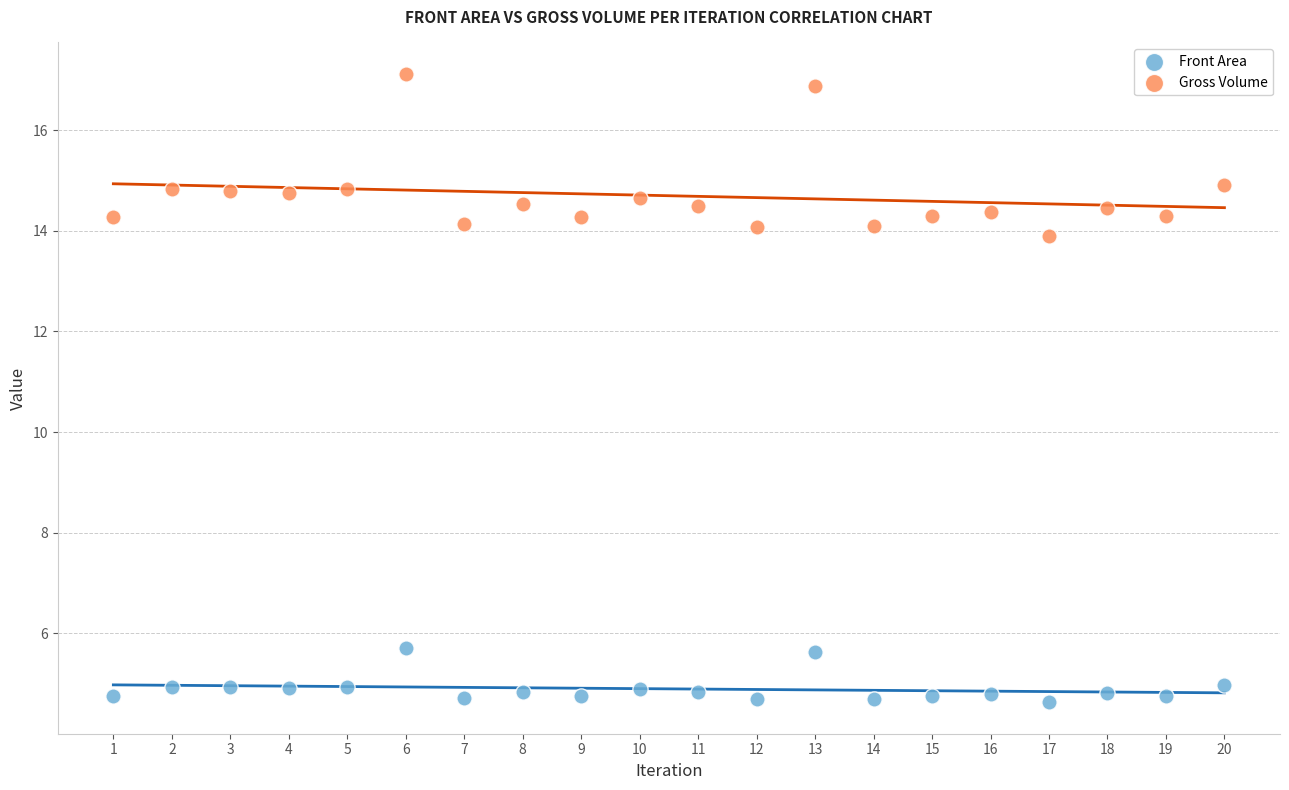

Which series reaches the minimum Y coordinate?

Front Area